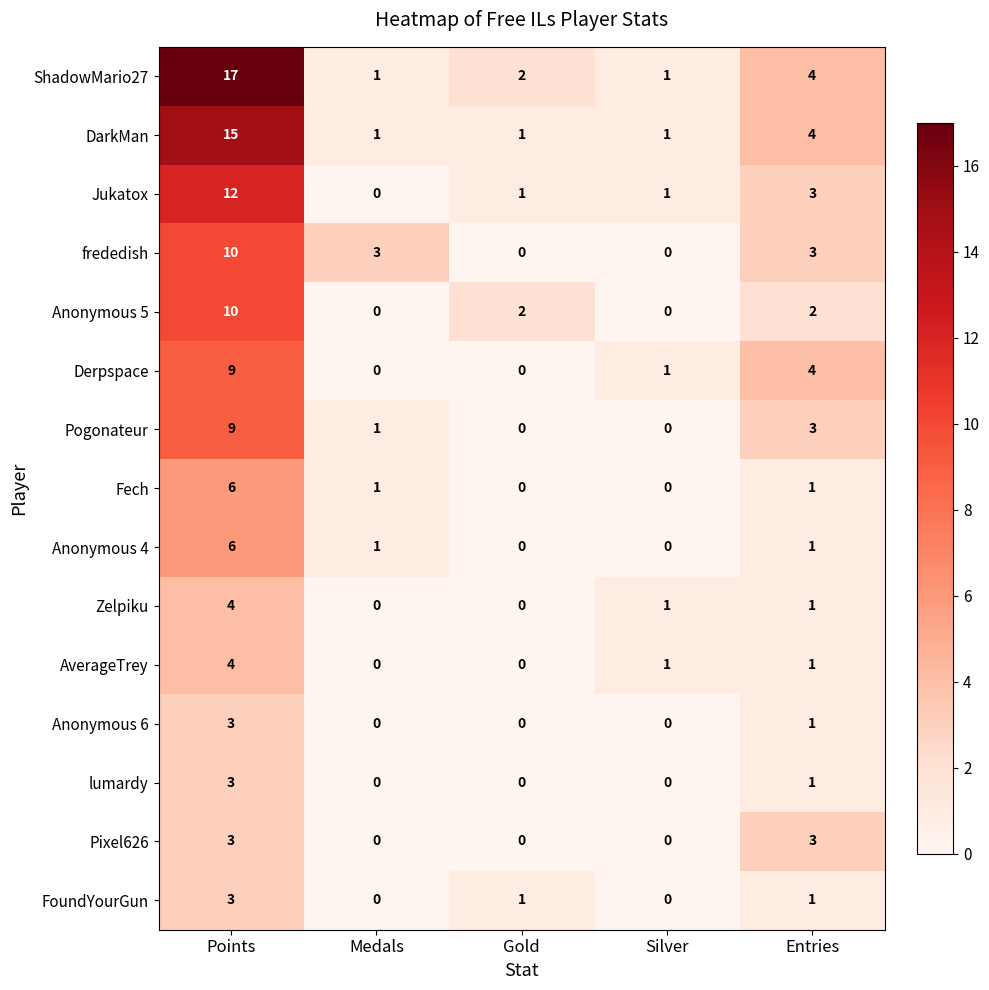

Count the number of data series in this chart.

15